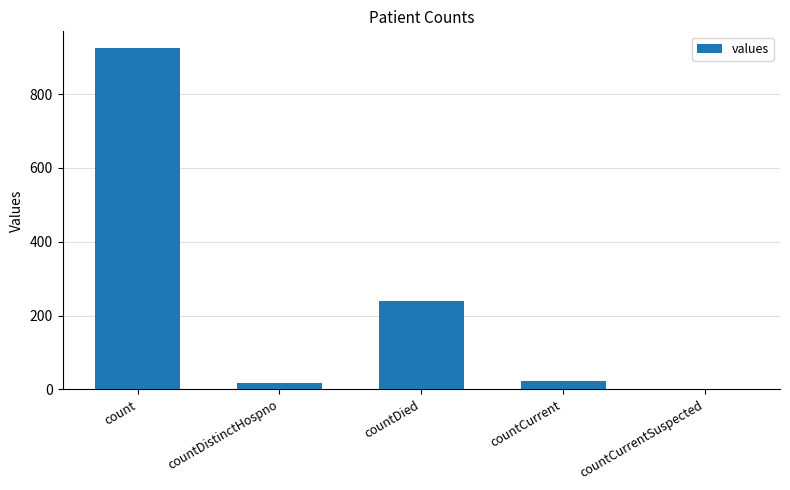

How many data points does each series have?

5